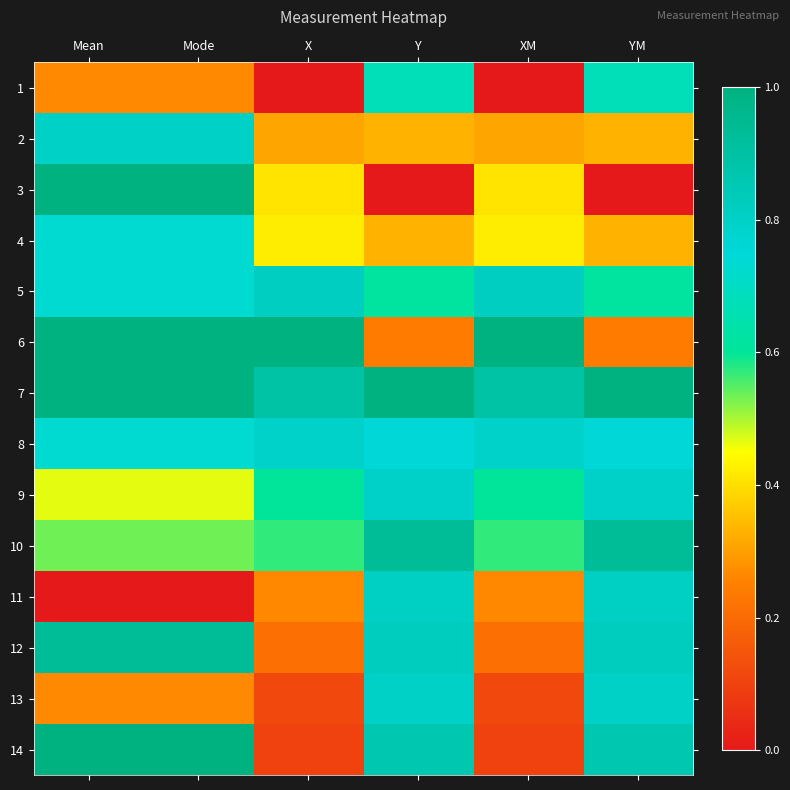

Which has a higher value, Mean or X?

Mean